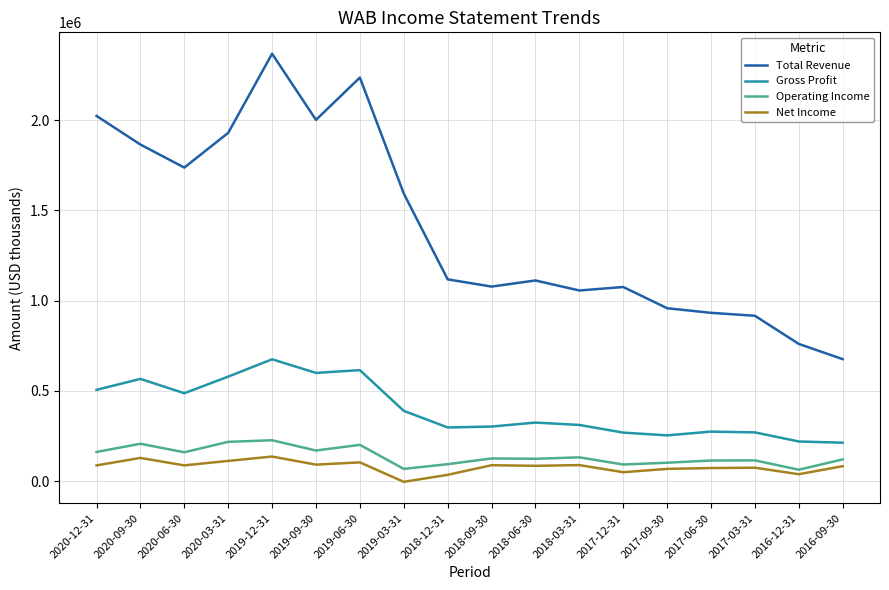

At how many categories does at least one series exceed 2254513?

1